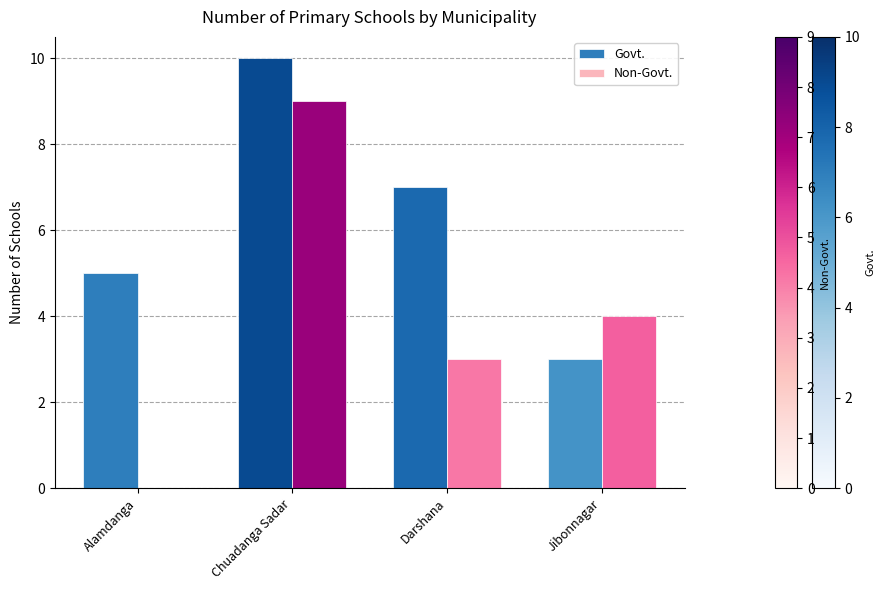

How many groups of bars are there?

4